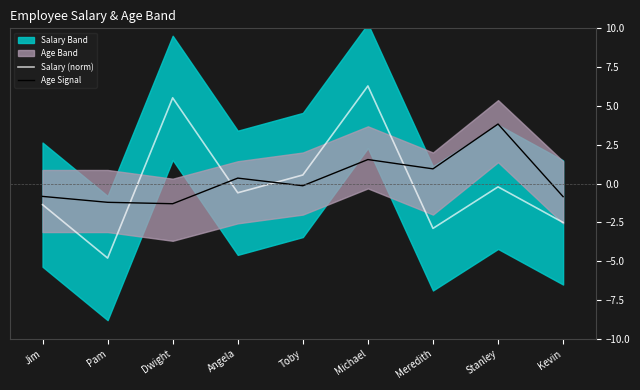

Which series changed the most between Angela and Michael?

Salary (norm)